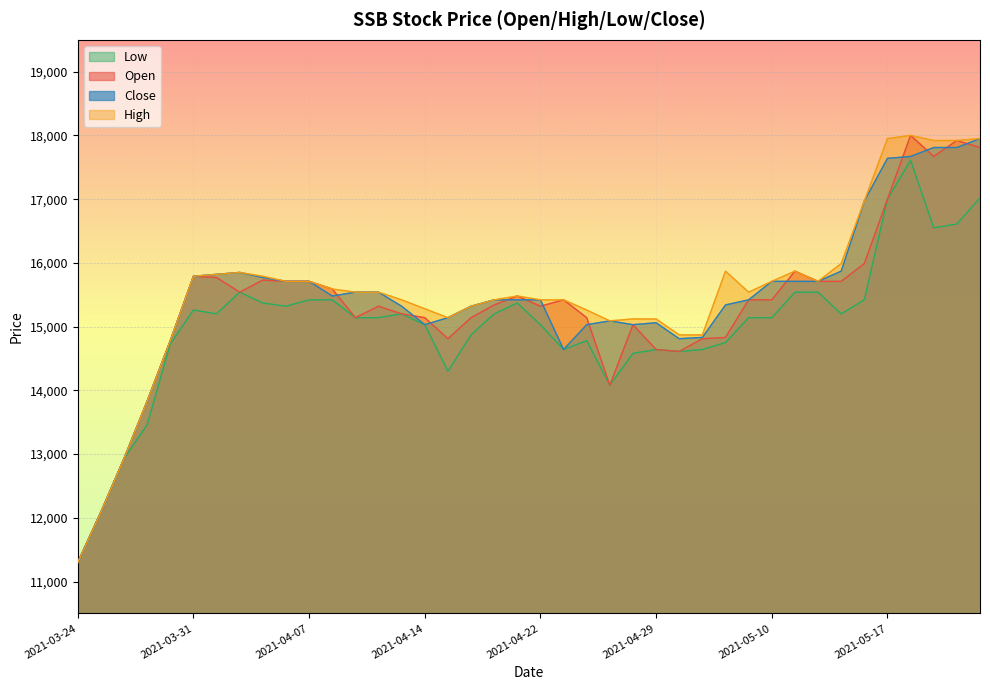

Rank the series by their maximum value, from lowest to highest.

low, close, open, high